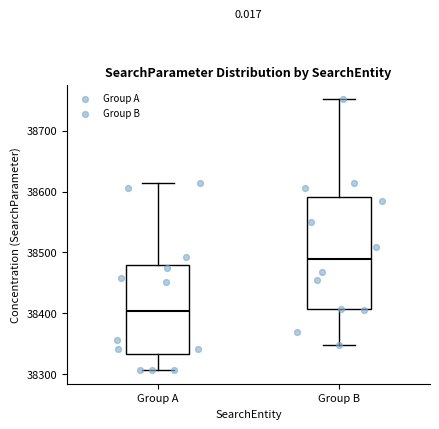

Which box has the lowest median line?

Group A